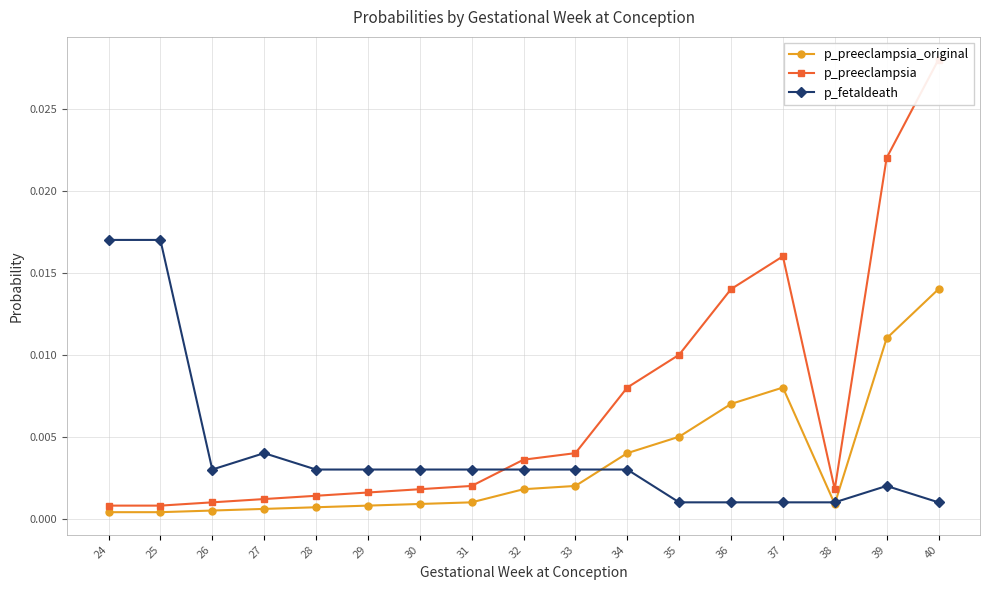

What are all the series names shown in the legend?

p_preeclampsia_original, p_preeclampsia, p_fetaldeath